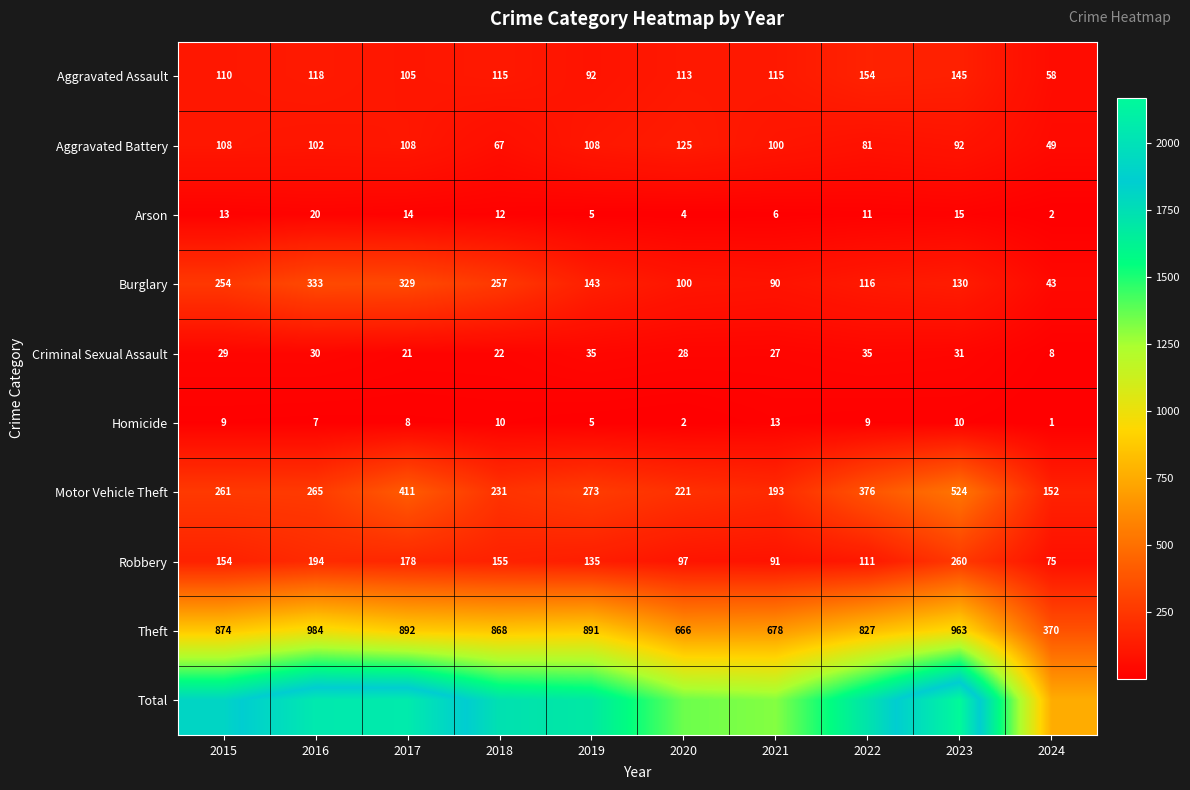

Which category has the lowest value in the Aggravated Battery series?

2024